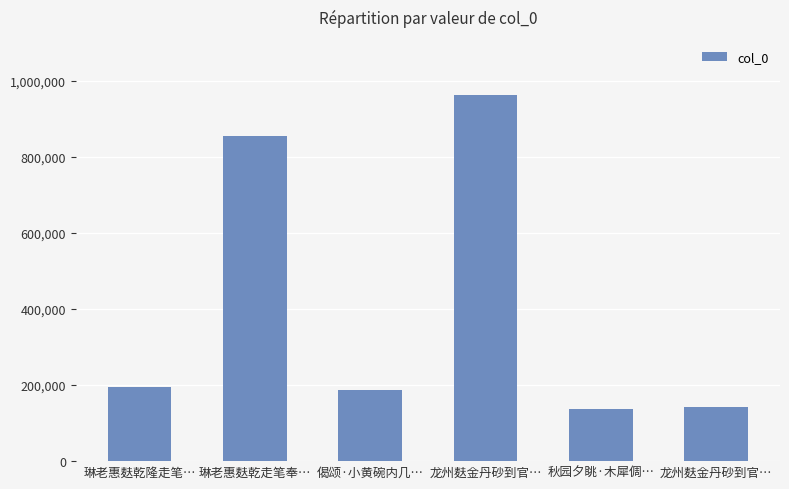

How many categories are shown in the chart?

6